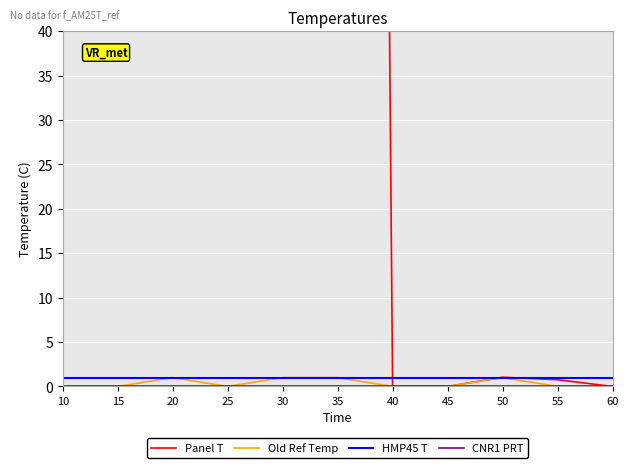

How many lines are shown in the chart?

4